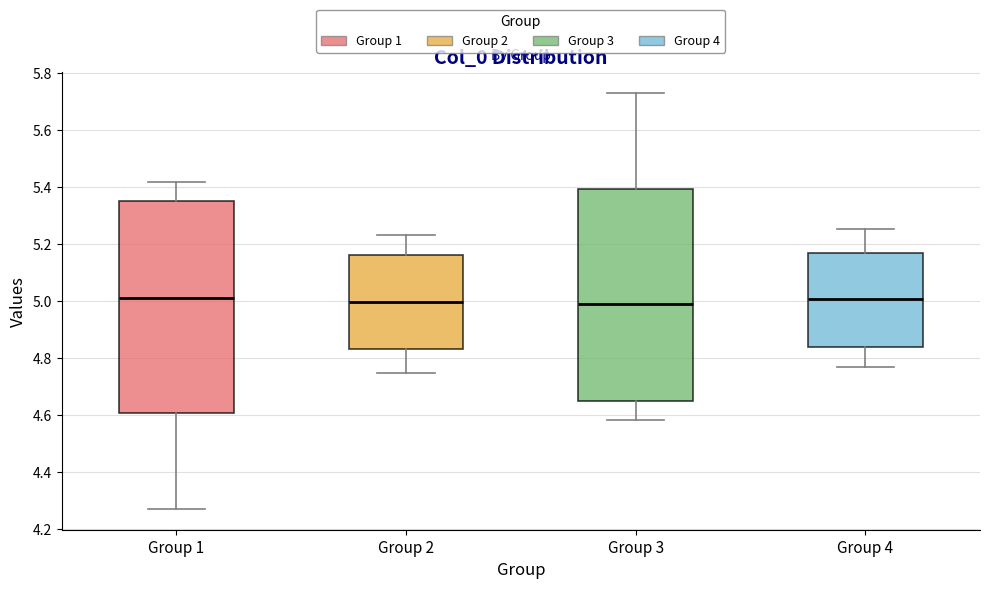

Reading left to right, transcribe this box plot: for each box, give where its median line is, the range the box spans, and where its two whiskers end, as read against the y-axis. The values are not printed on the chart, so give them approximately, as read against the axis.

Group 1: median 5.02, box 4.60 to 5.34, whiskers 4.28 to 5.42
Group 2: median 5.00, box 4.84 to 5.16, whiskers 4.74 to 5.24
Group 3: median 4.98, box 4.66 to 5.40, whiskers 4.58 to 5.72
Group 4: median 5.00, box 4.84 to 5.16, whiskers 4.76 to 5.26